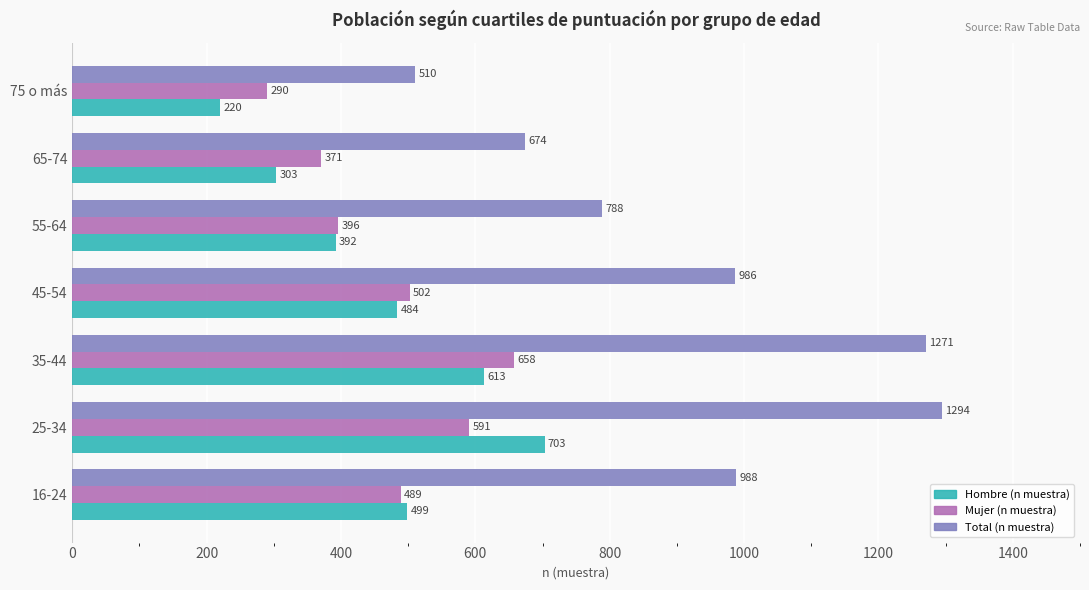

What is the minimum value for Total (n muestra)?

510